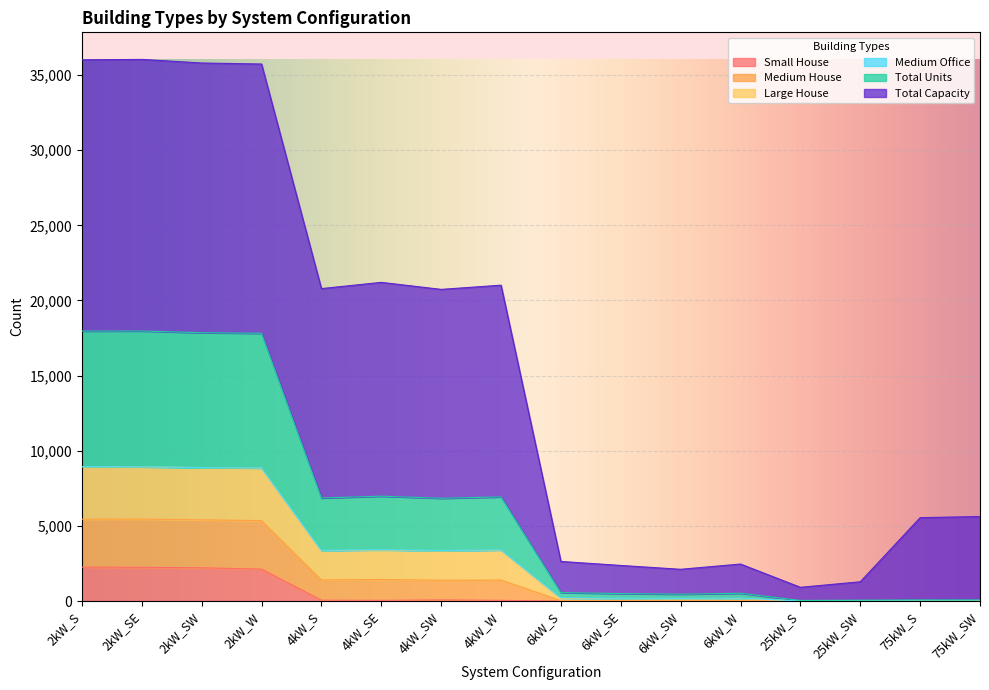

What is the difference between the maximum and minimum values in the Small House series?

2256